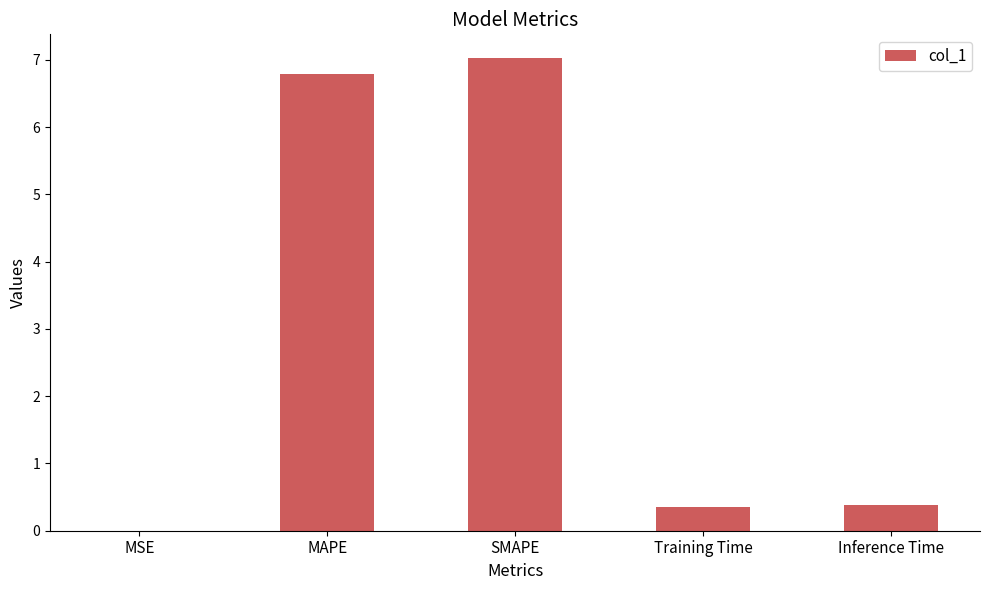

Which has a higher value, MAPE or Inference Time?

MAPE